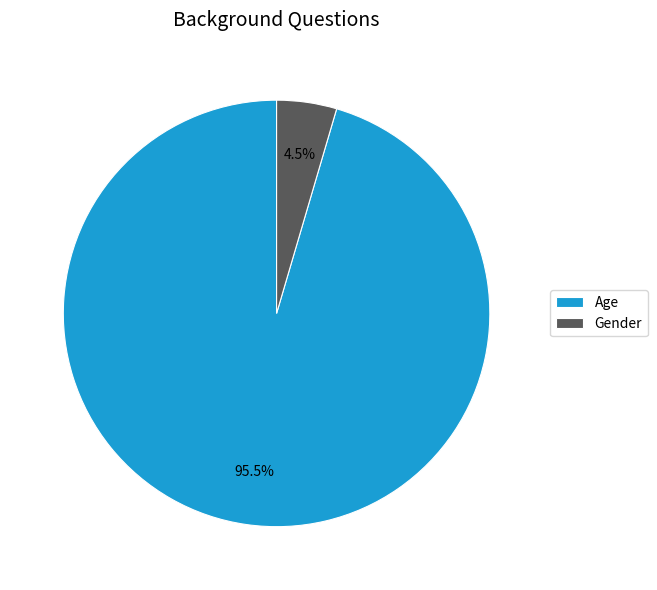

What portion of the pie excludes Gender?

95.5%